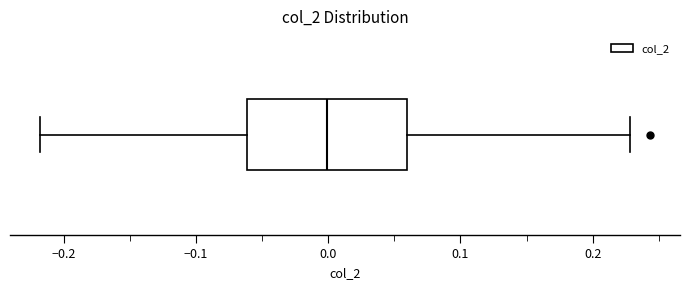

Read this box plot against the x-axis: the position of the median line, the range covered by the box, and the ends of both whiskers. The values are not printed on the chart, so give them approximately, as read against the axis.

median 0.00, box -0.06 to 0.06, whiskers -0.22 to 0.23